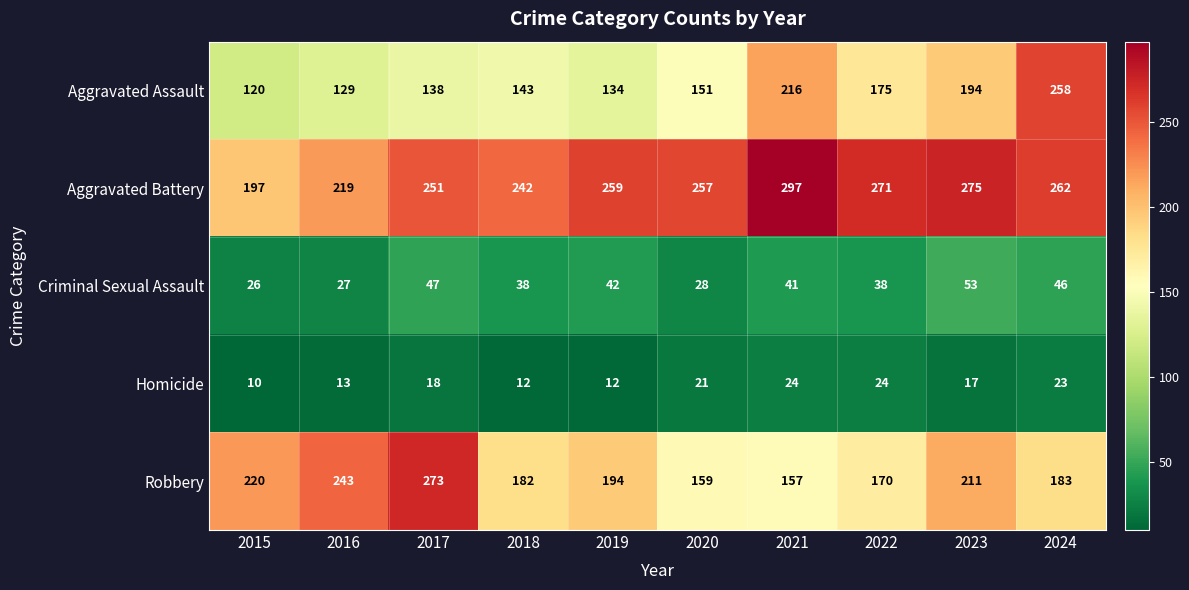

Count the number of categories in the chart.

10